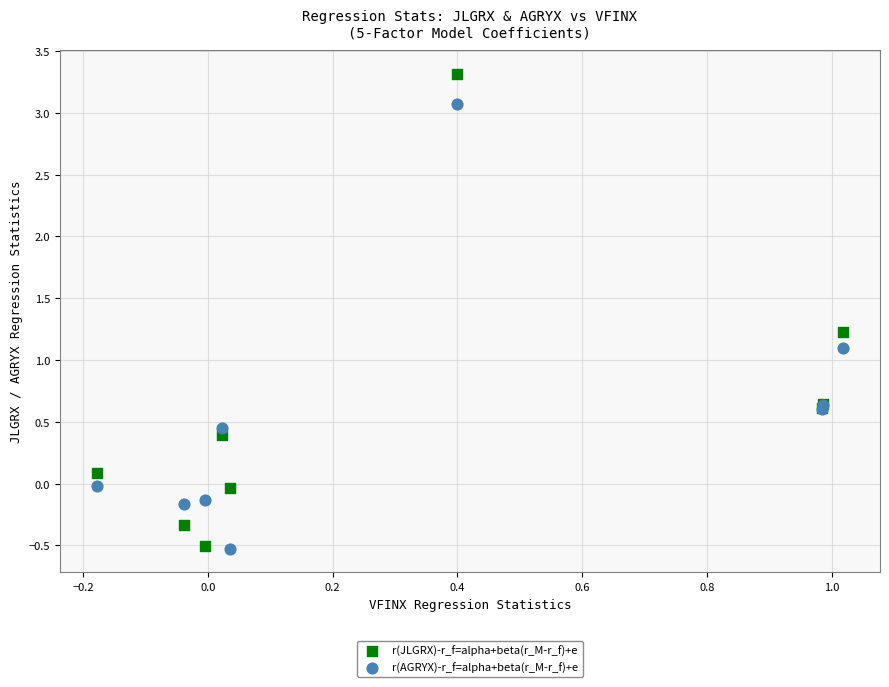

Which series has the largest Y range (max minus min)?

r(JLGRX)-r_f=alpha+beta(r_M-r_f)+e